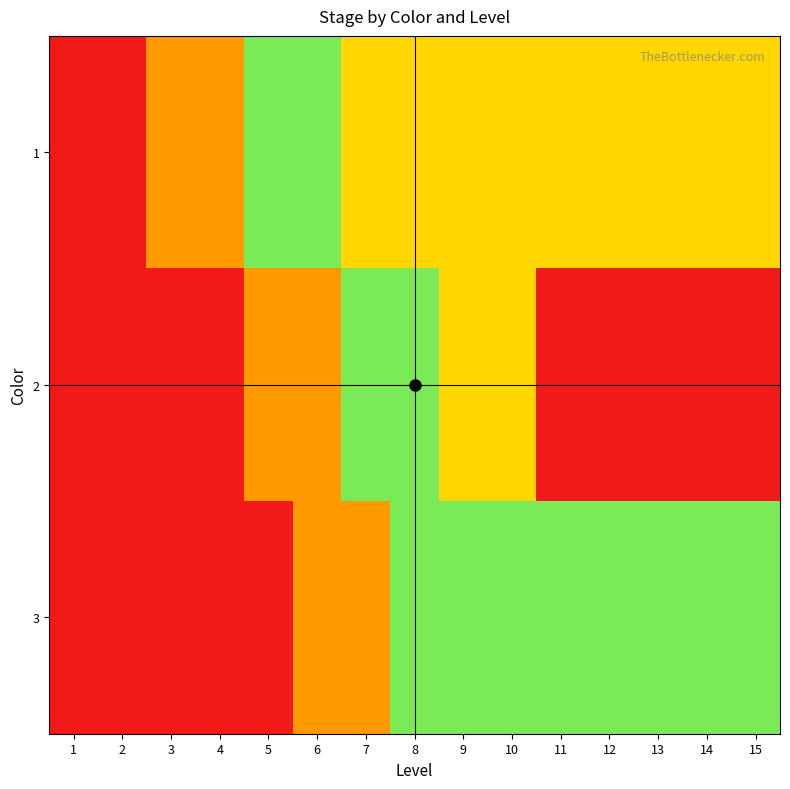

What is the spread (max minus min) of values at 12?

2